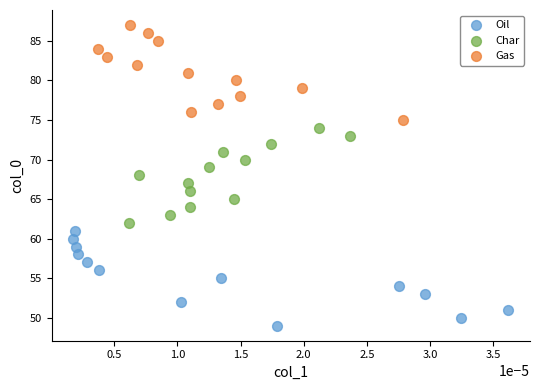

Which series contains the highest Y value?

Gas